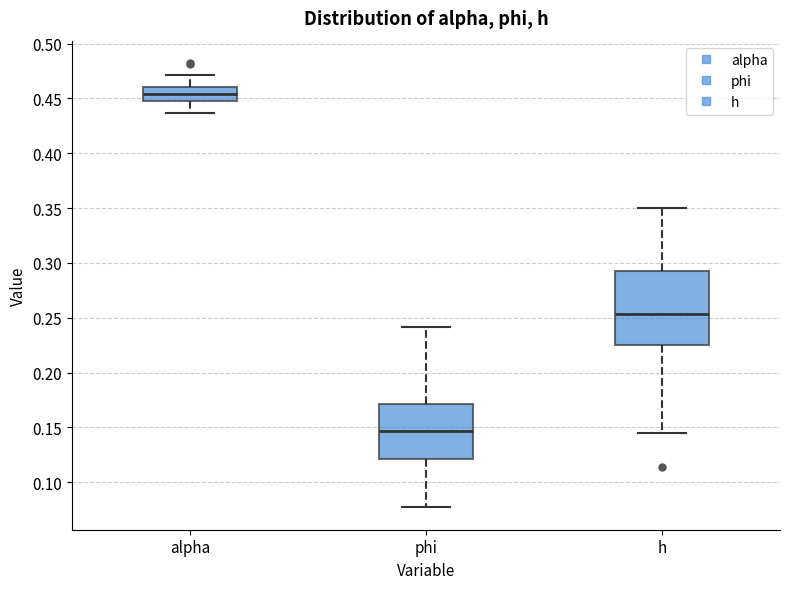

Reading left to right, read every box against the y-axis: the position of its median line, the range the box covers, and the ends of its whiskers. The values are not printed on the chart, so give them approximately, as read against the axis.

alpha: median 0.455, box 0.450 to 0.460, whiskers 0.435 to 0.470
phi: median 0.145, box 0.120 to 0.170, whiskers 0.075 to 0.240
h: median 0.255, box 0.225 to 0.295, whiskers 0.145 to 0.350